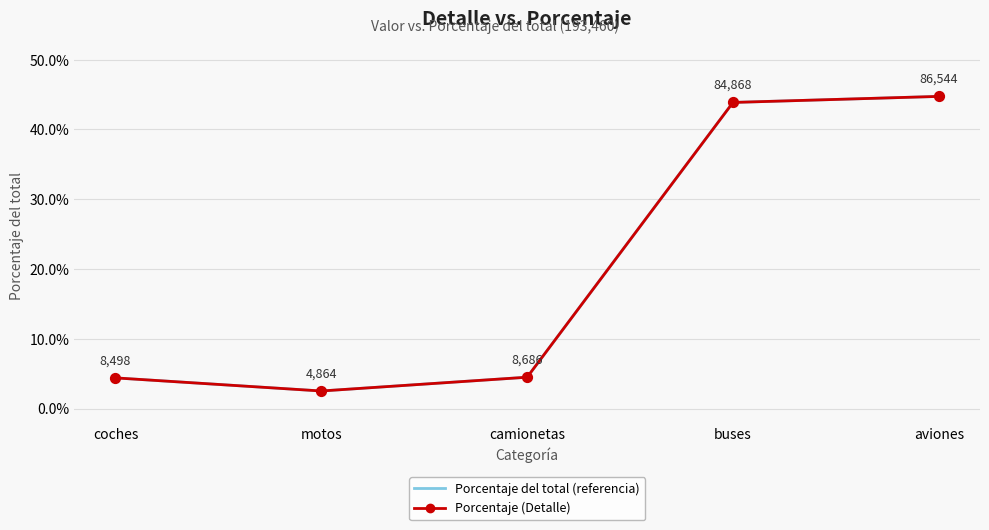

At how many categories does at least one series exceed 0?

5